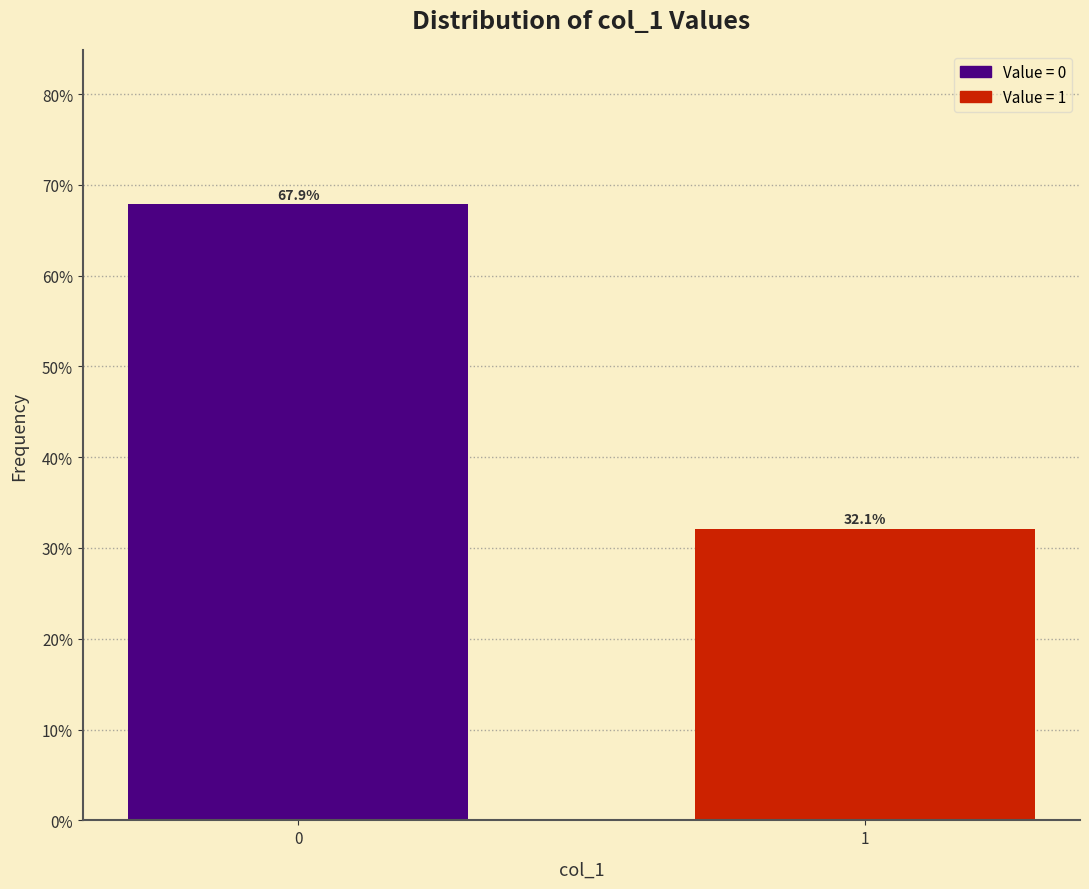

Reading right to left, extract all data points from this chart.

1=32.1	0=67.9